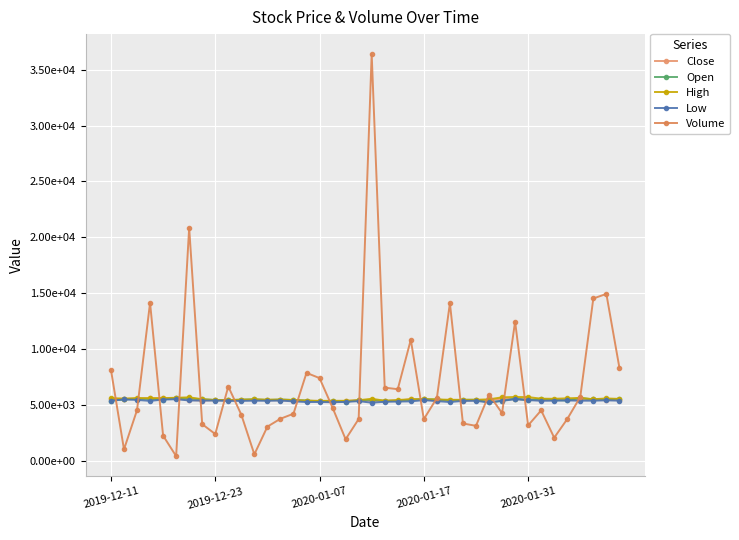

What are all the series names shown in the legend?

Close, Open, High, Low, Volume